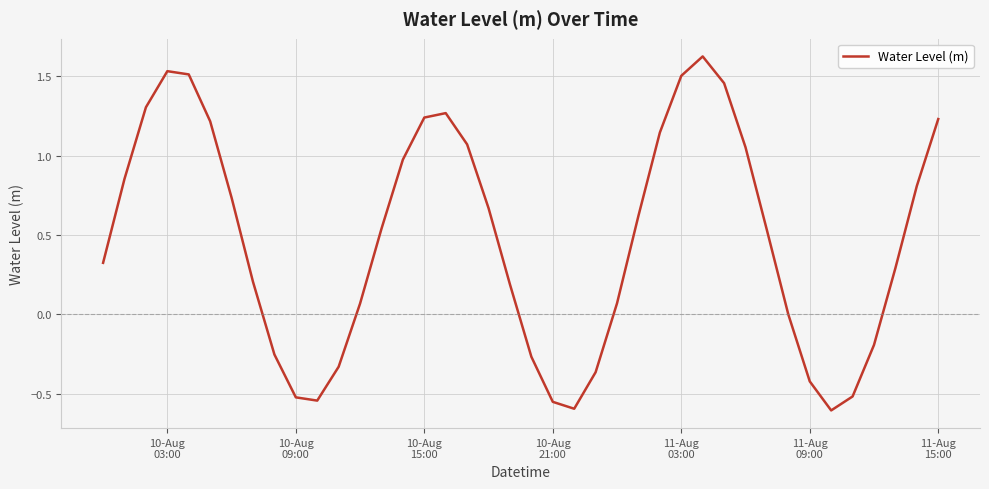

How many lines are shown in the chart?

1